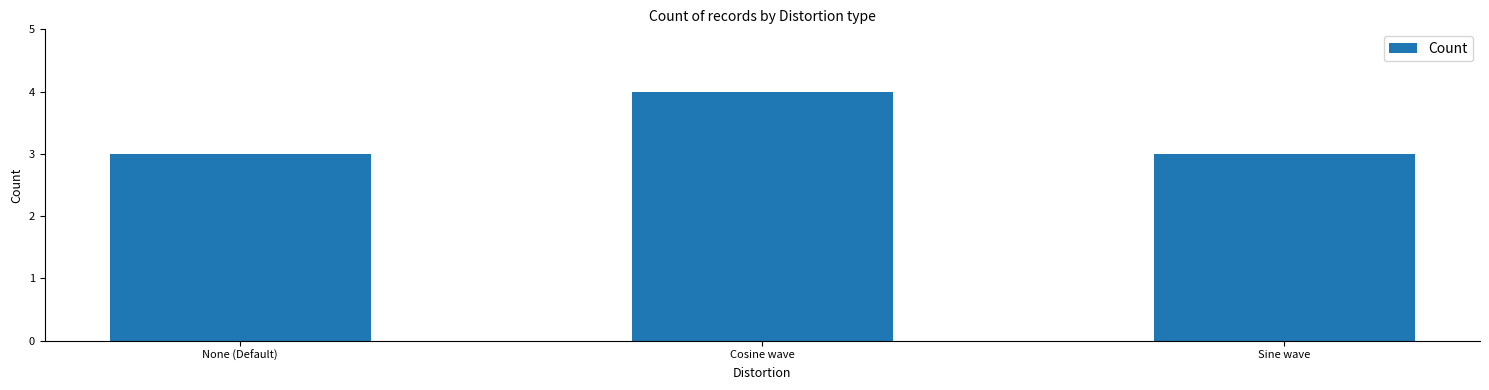

Which category has the highest value across all series?

Cosine wave